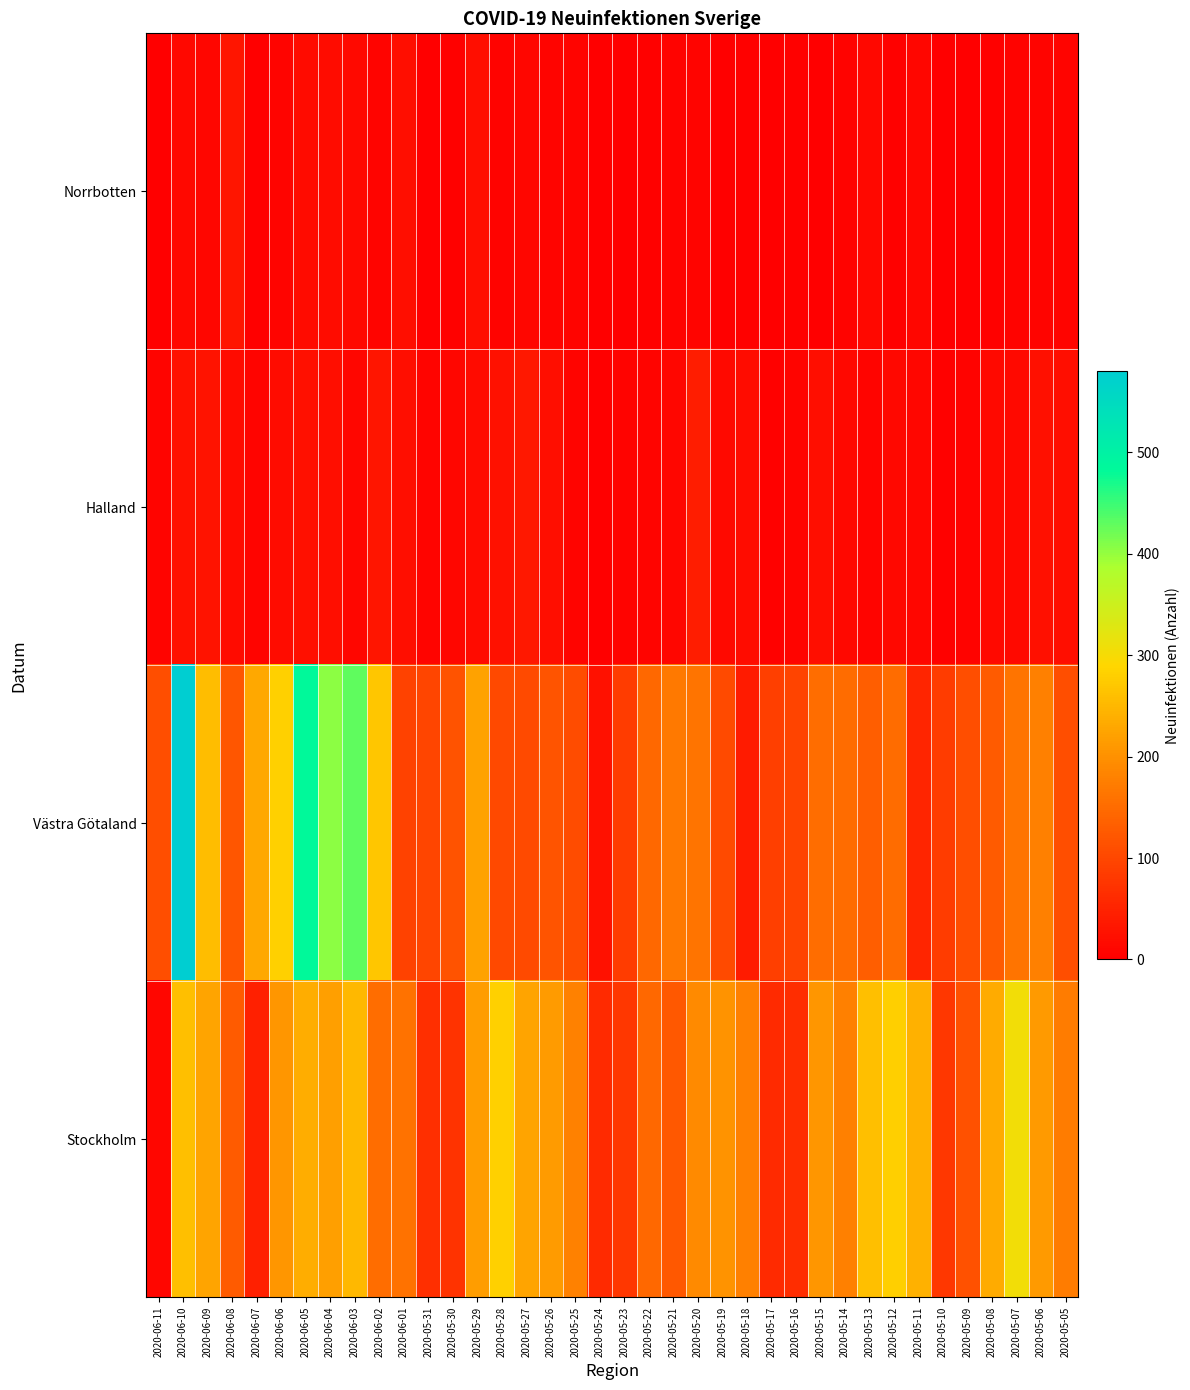

What is the total value across all series at 2020-06-02?

461